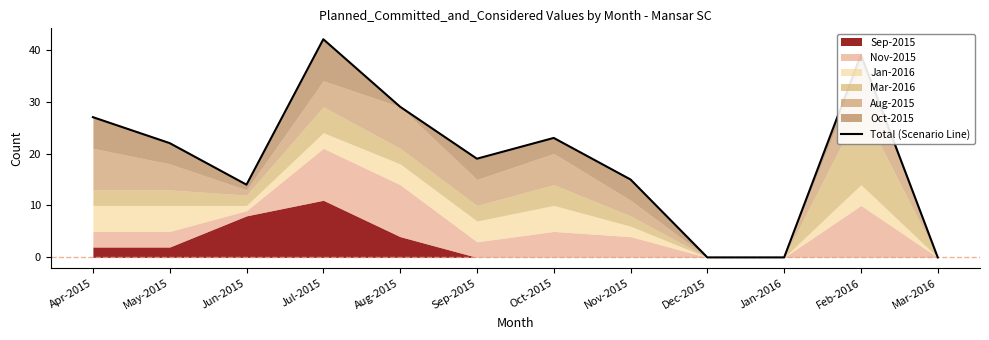

Which category has the lowest value across all series?

Dec-2015